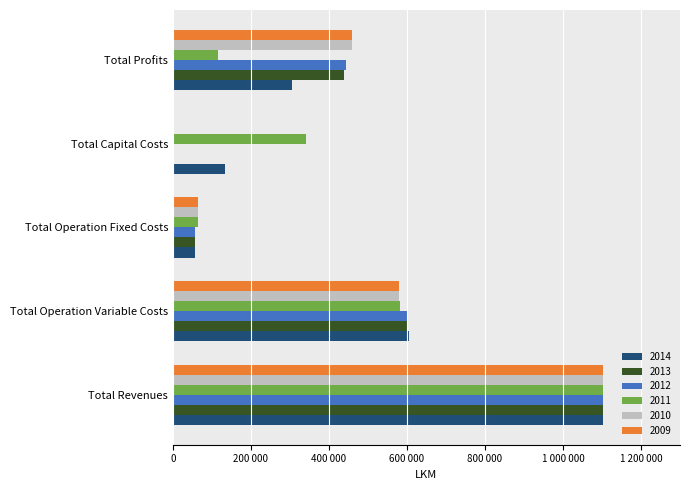

What are all the series names shown in the legend?

2014, 2013, 2012, 2011, 2010, 2009